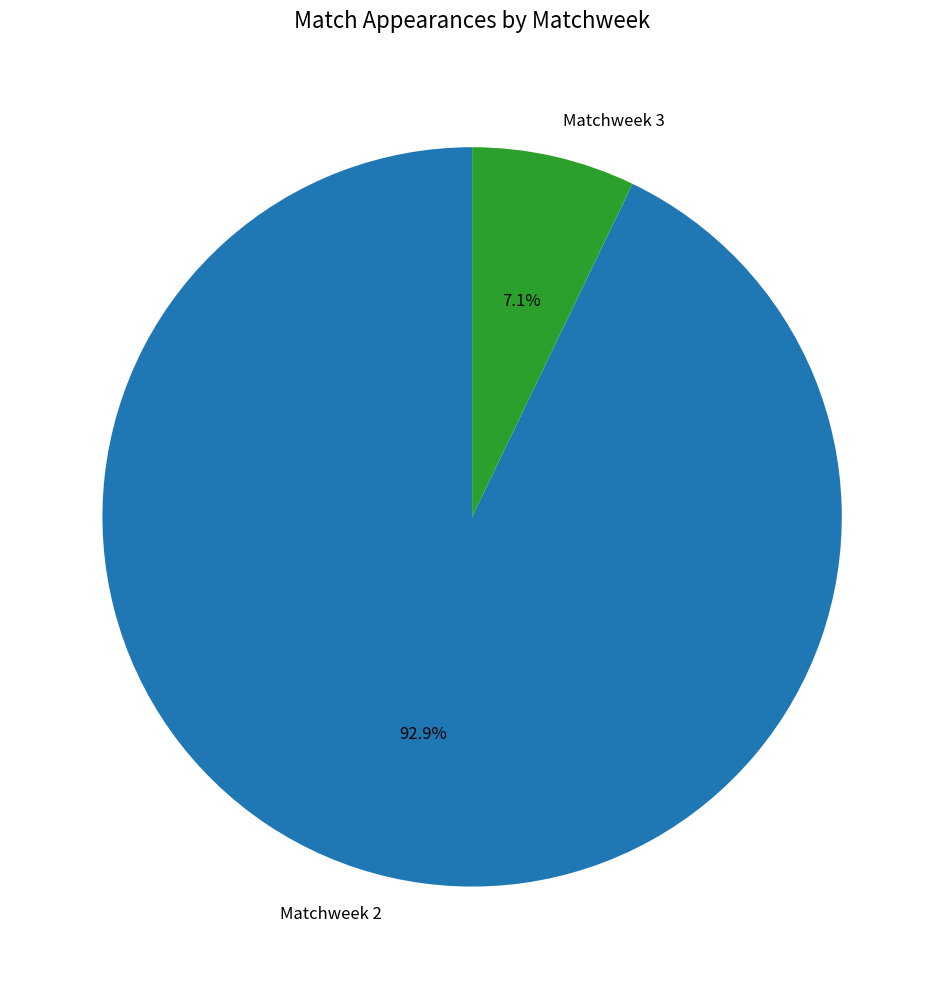

To the nearest percent, what portion does Matchweek 2 represent?

93%